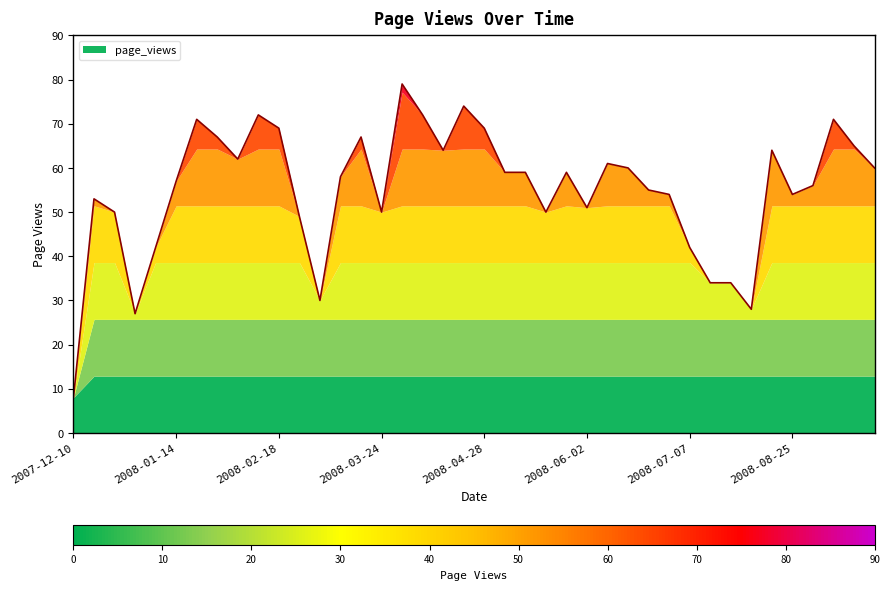

What position from the right is 2008-03-17?

26